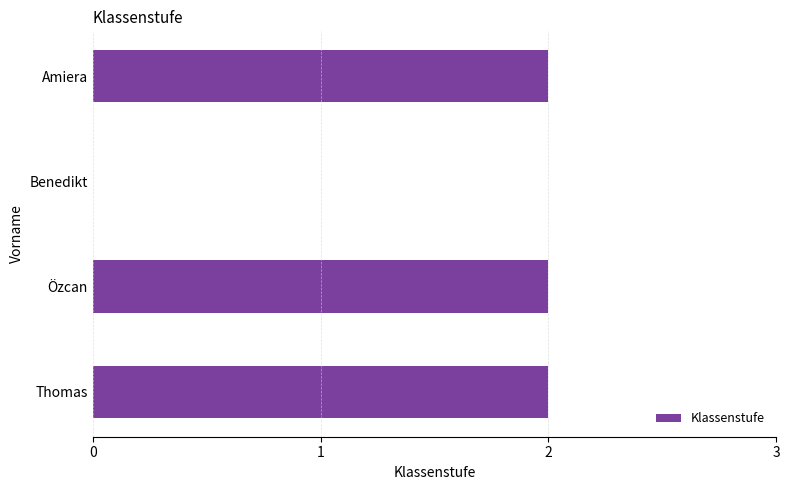

Reading top to bottom, list all the values displayed in this chart.

Amiera=2	Benedikt=0	Özcan=2	Thomas=2